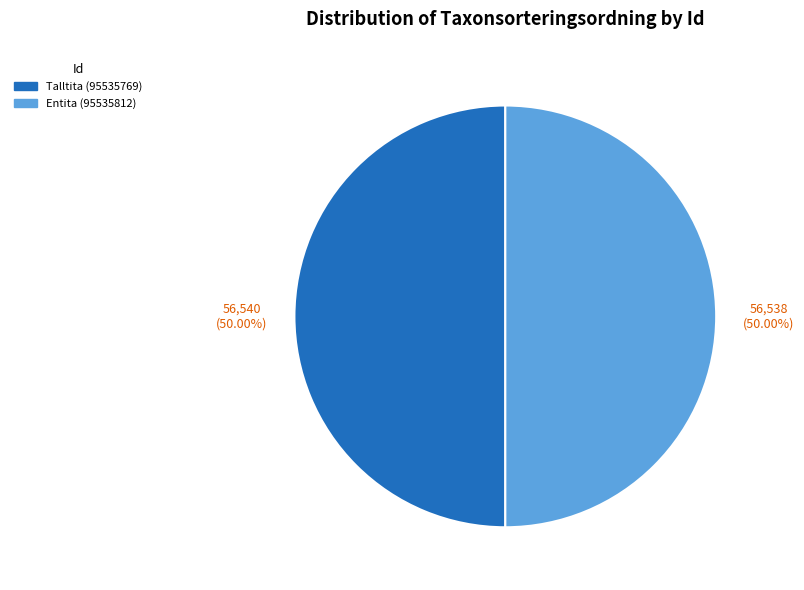

True or false: Entita (95535812) accounts for 50% of the total.

True